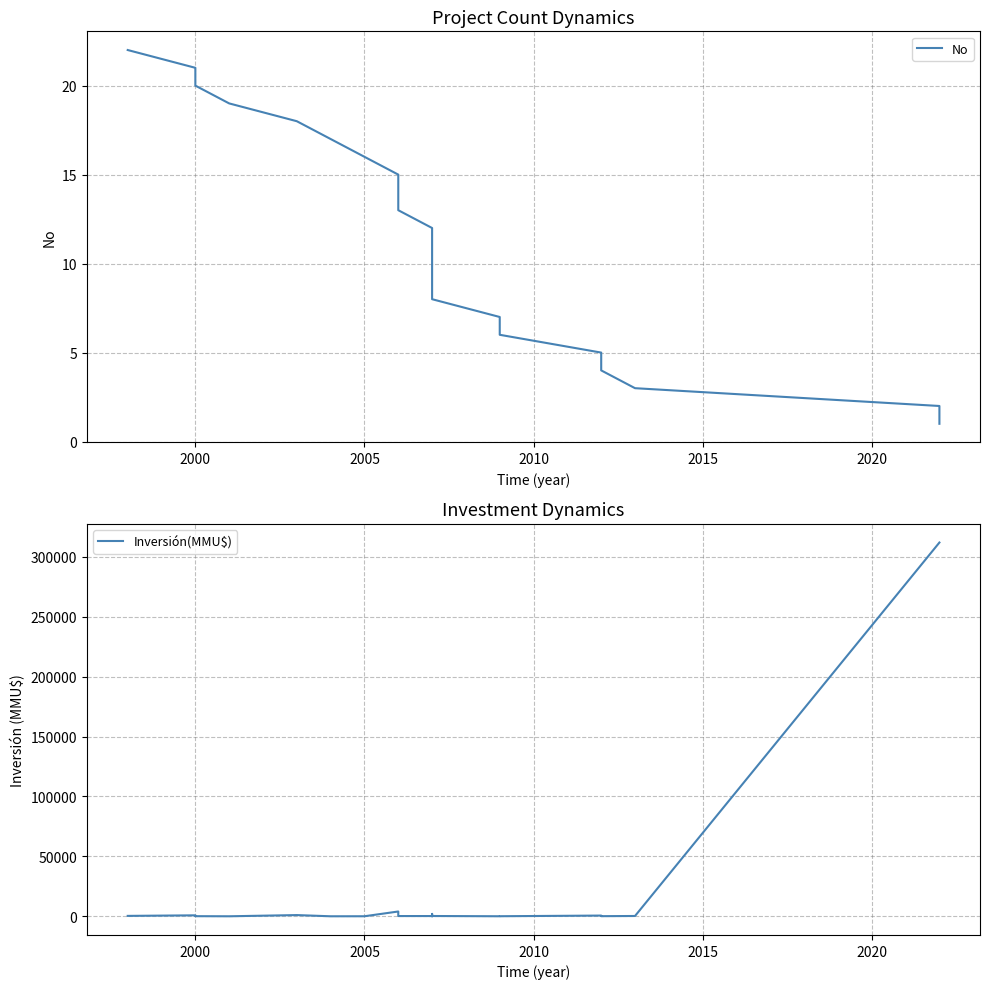

Which series has the largest range (max minus min)?

Inversión(MMU$)